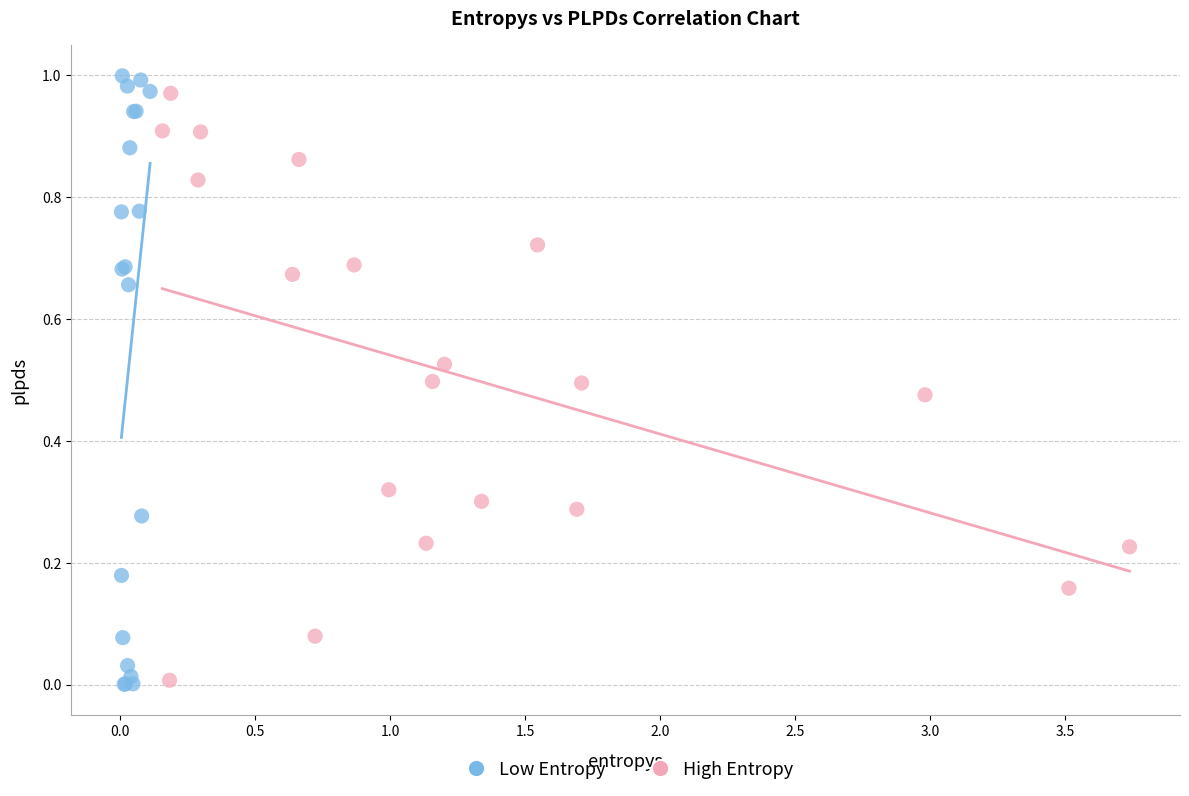

Which series has the widest spread of Y values?

Low Entropy